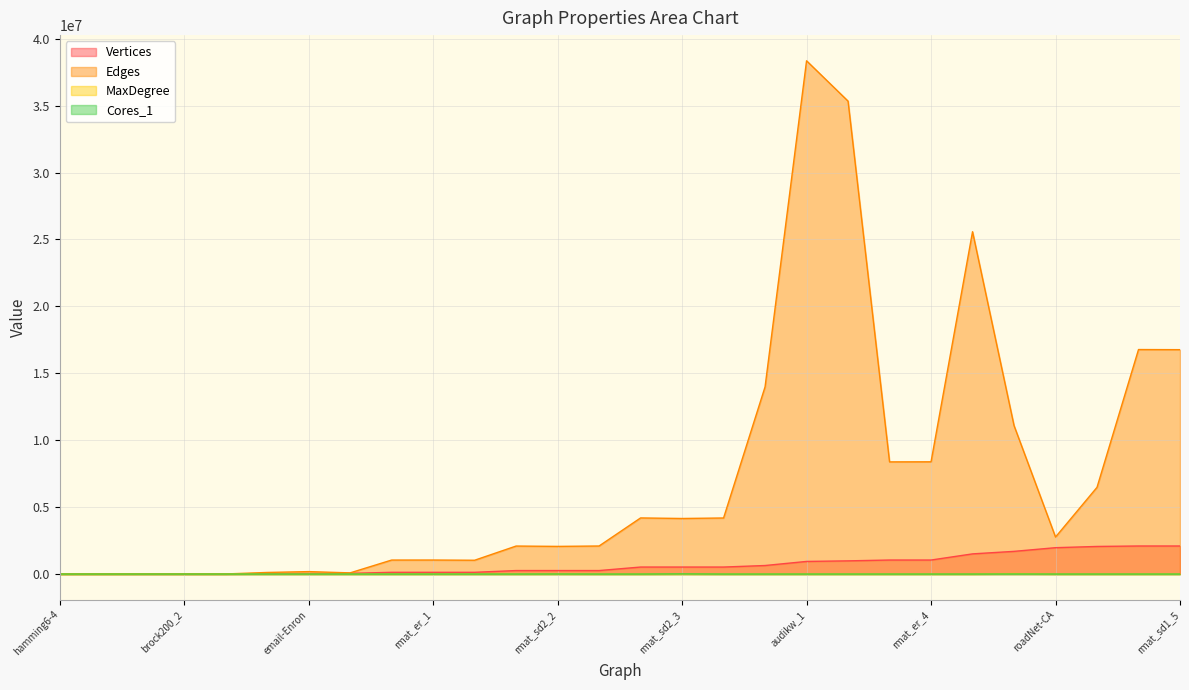

What value does the Cores_1 series have at rmat_sd1_1?

1.4